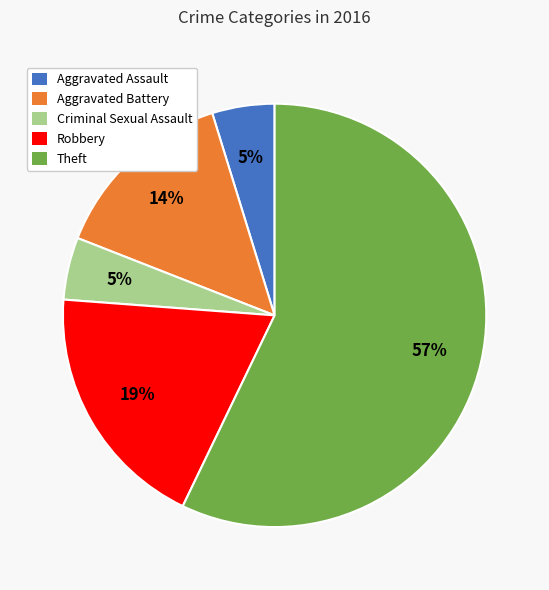

Which slice represents more than half of the pie?

Theft